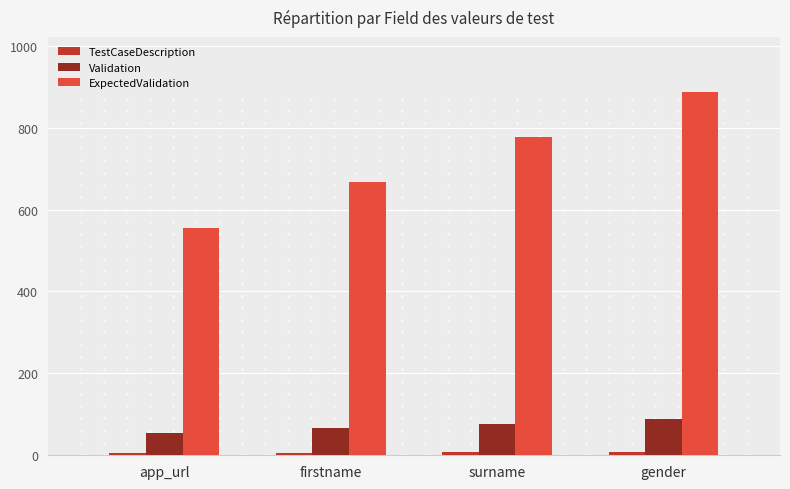

Where is ExpectedValidation nearest to the value 721?

firstname